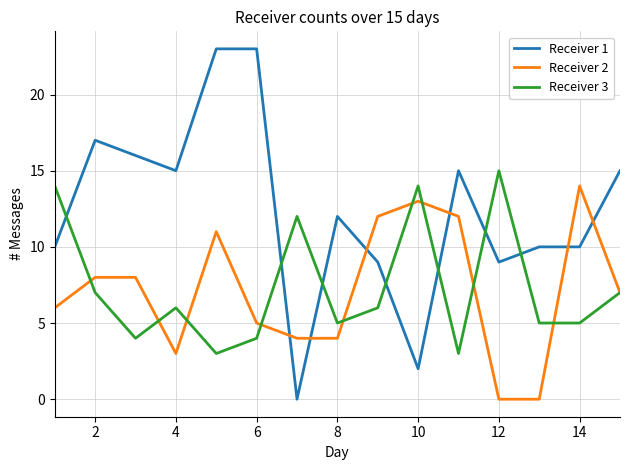

What is the highest value of the Receiver 1 series?

23